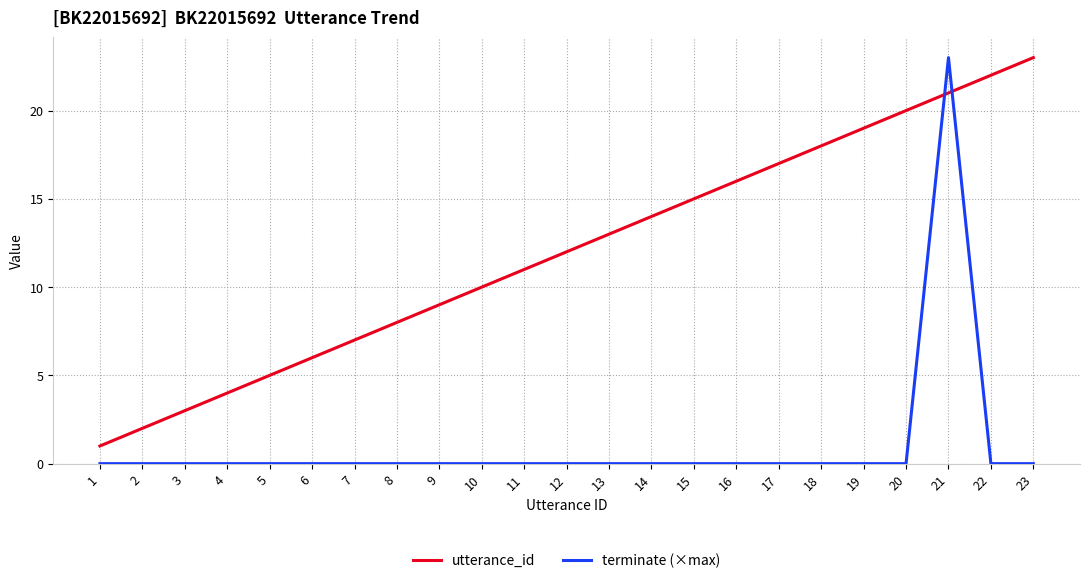

Is this an area chart (filled region under the line)?

No